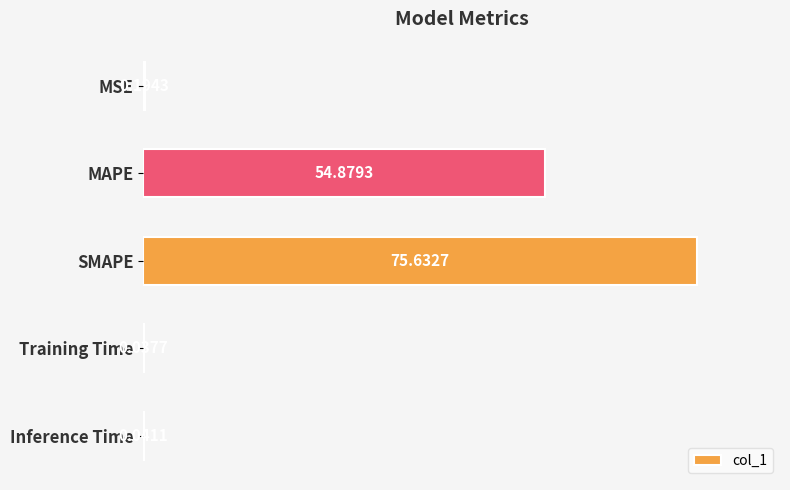

Which has a higher value, Training Time or SMAPE?

SMAPE